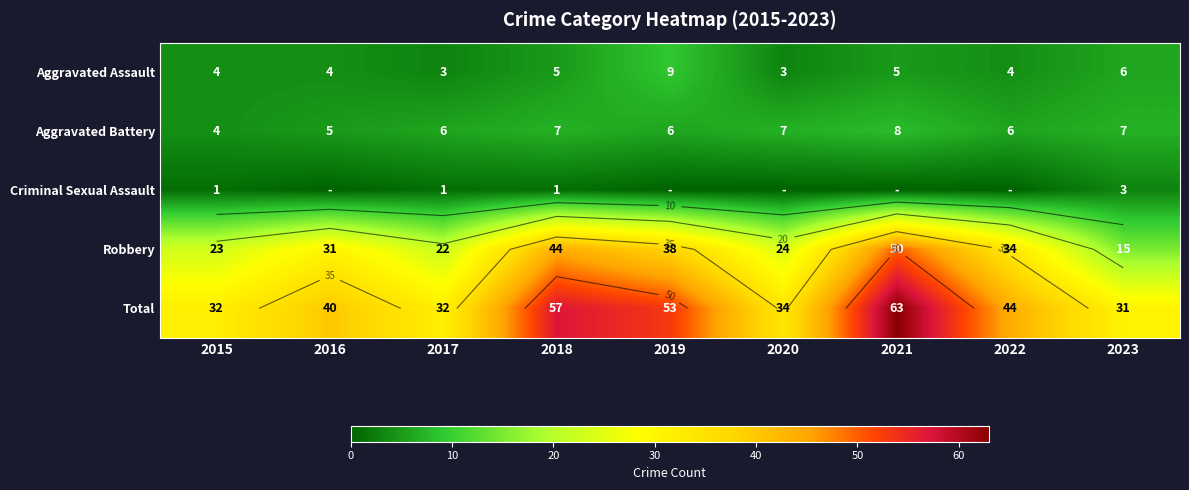

True or false: Robbery has a value of 4 at 2023.

False